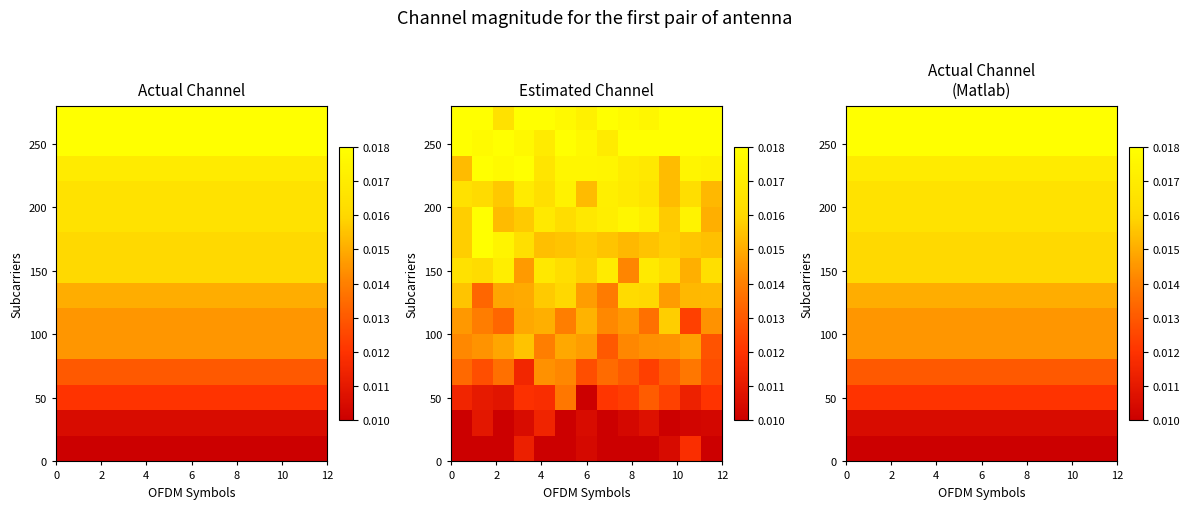

How many categories are shown in the chart?

13